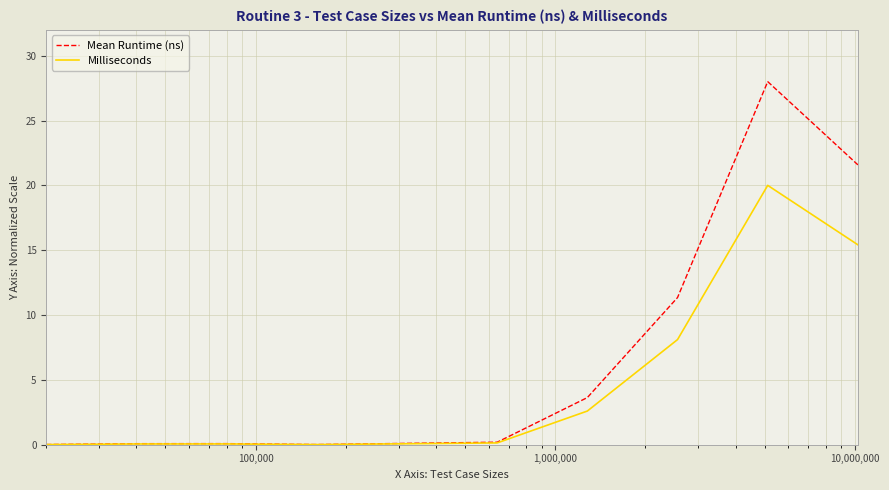

Is this an area chart (filled region under the line)?

No